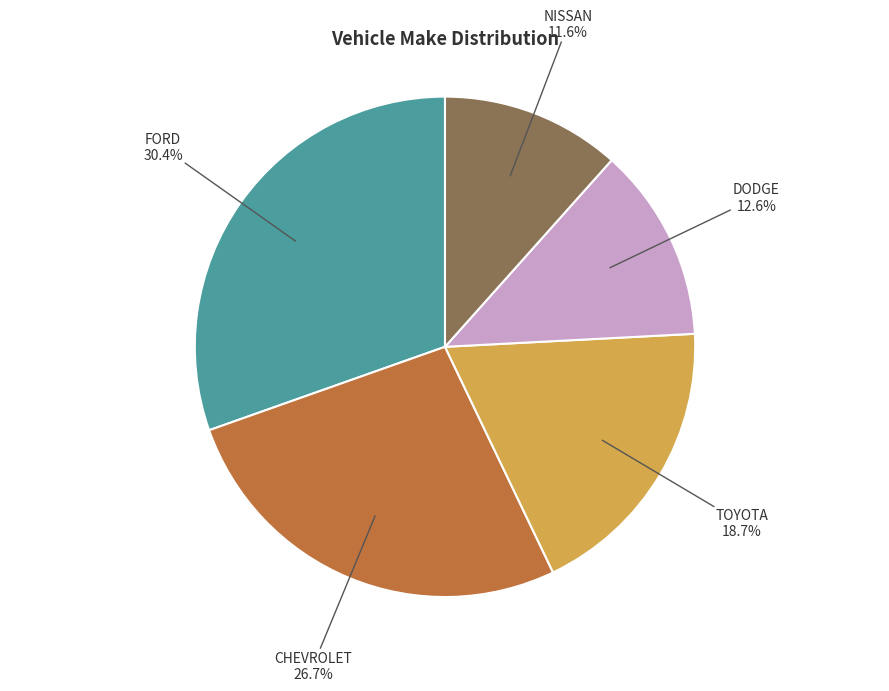

Which has a higher value, DODGE or CHEVROLET?

CHEVROLET